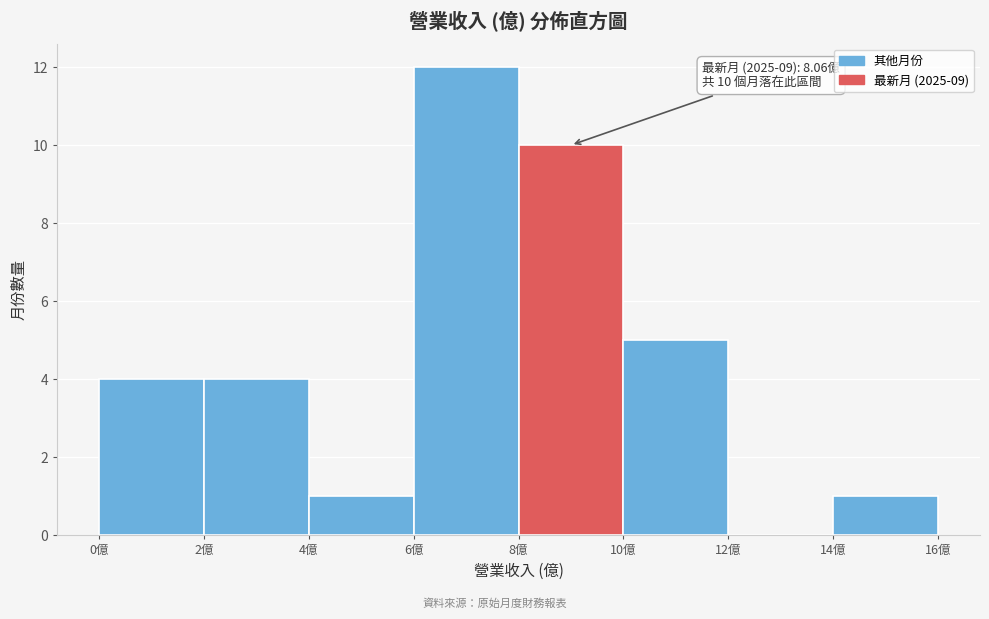

Over which range of the x-axis is the bar tallest?

6 to 8